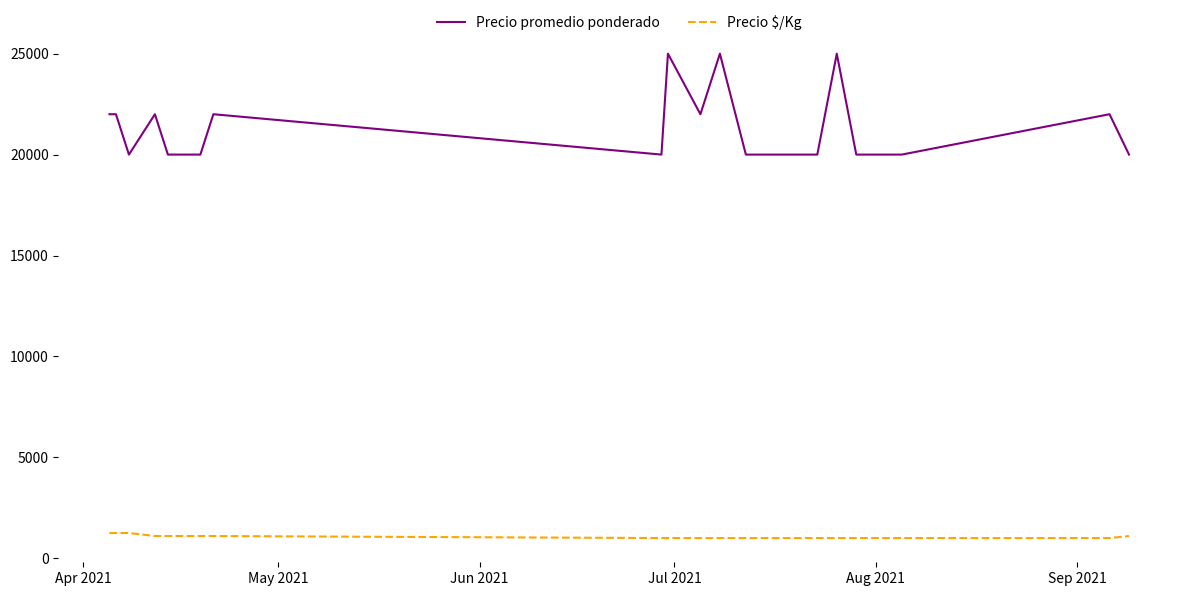

Count the Precio $/Kg values in the range 1000 to 1100.

16